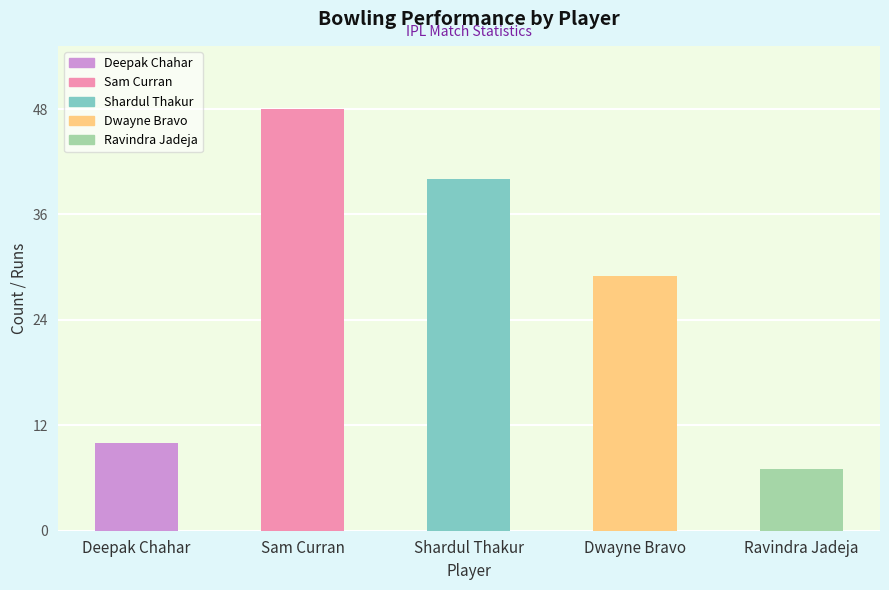

What is the smallest value displayed?

7